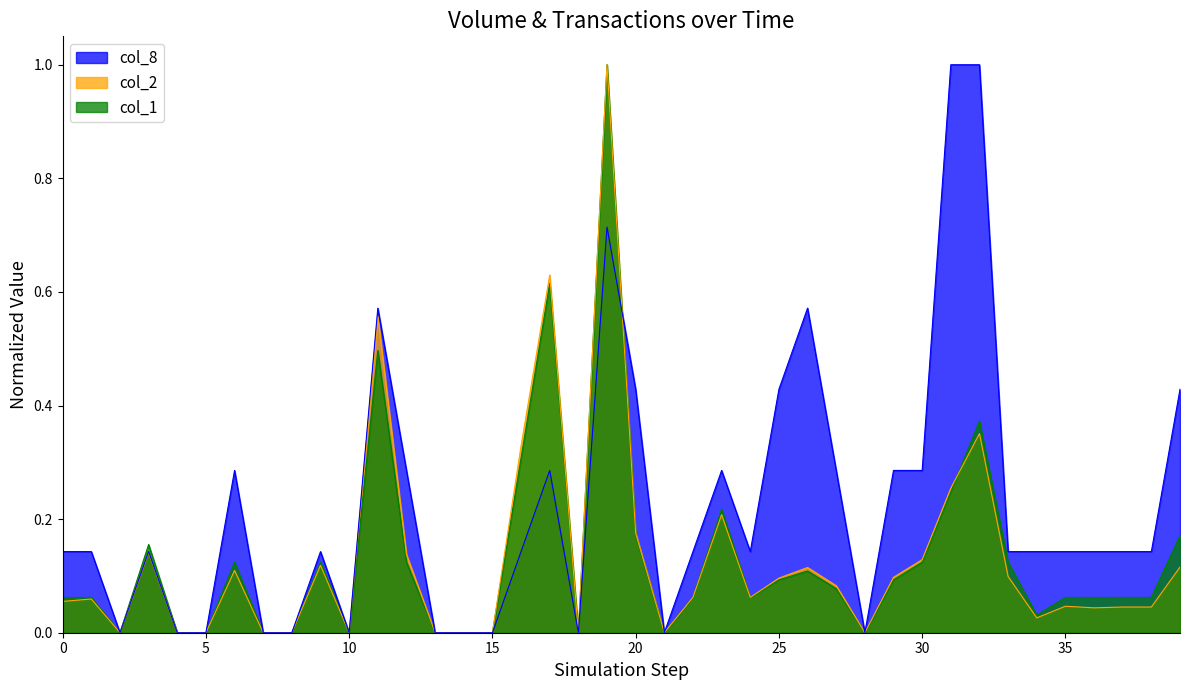

What is the difference between the highest and lowest values at 38?

0.1